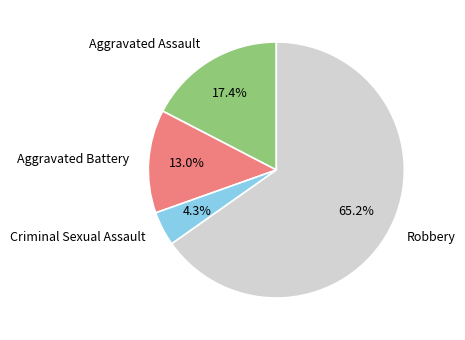

True or false: Criminal Sexual Assault accounts for 17% of the total.

False